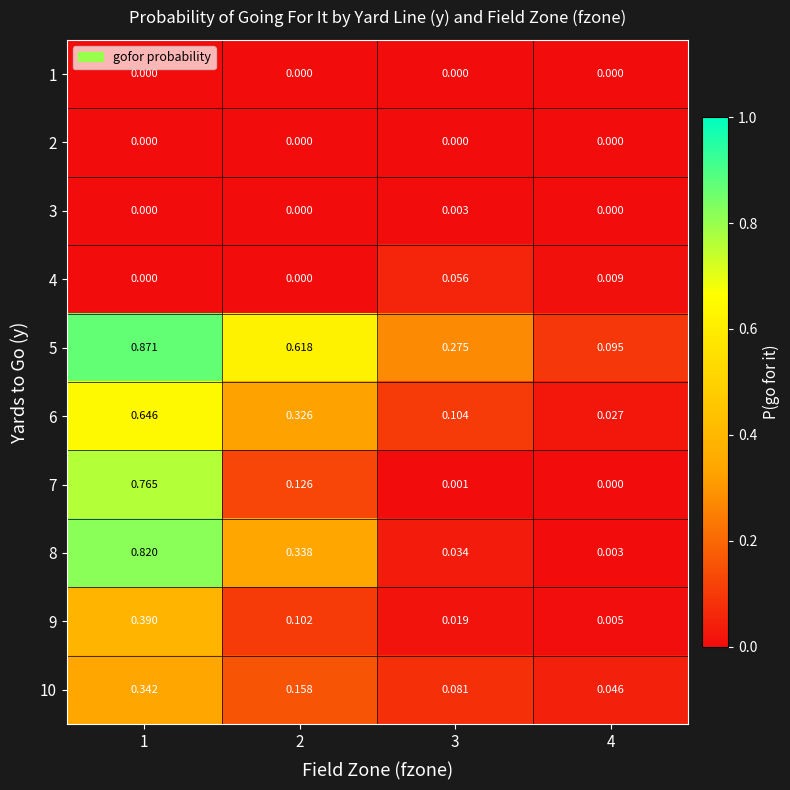

Is the value of 5 at 1 greater than the value of 6 at 1?

Yes